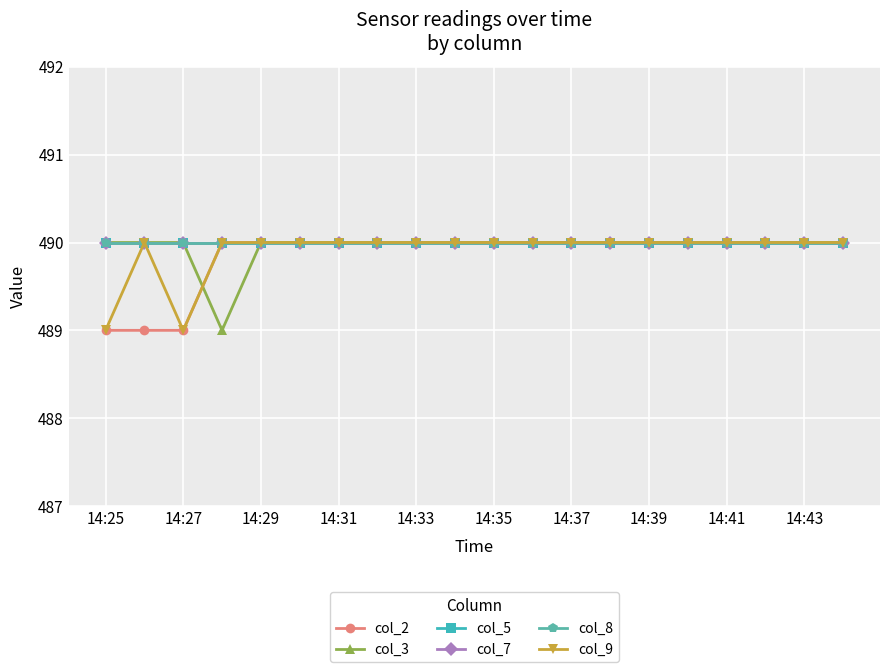

Does the chart have visible grid lines?

Yes